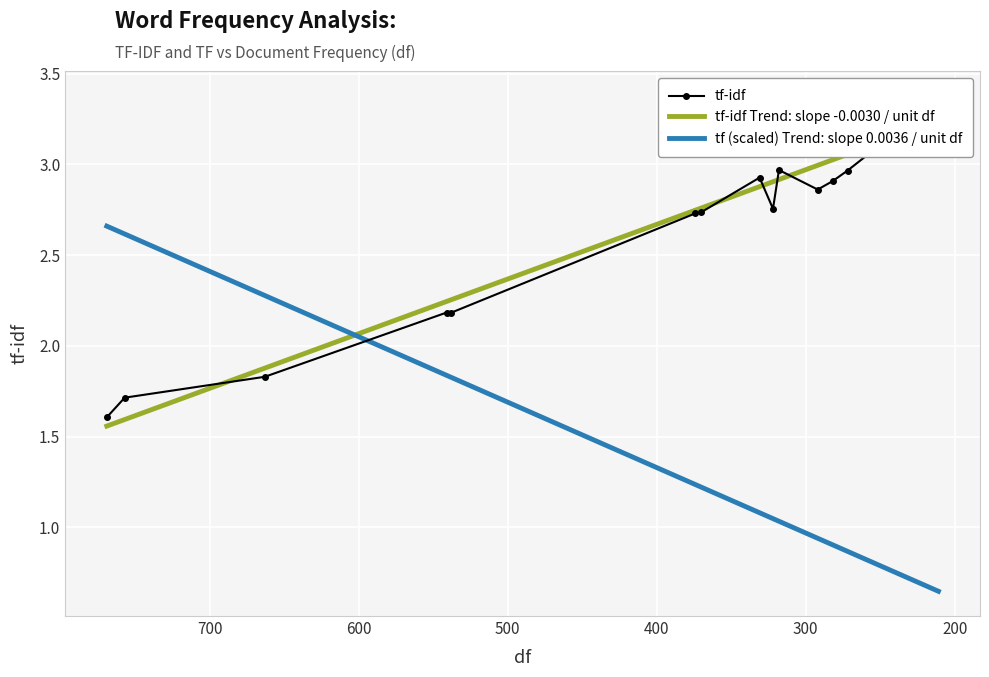

Reading left to right, what are all the values shown in this chart?

1.6	1.7	1.8	2.2	2.2	2.7	2.7	2.9	2.8	3.0	2.9	2.9	3.0	3.1	3.2	3.1	3.3	3.4	3.2	3.3